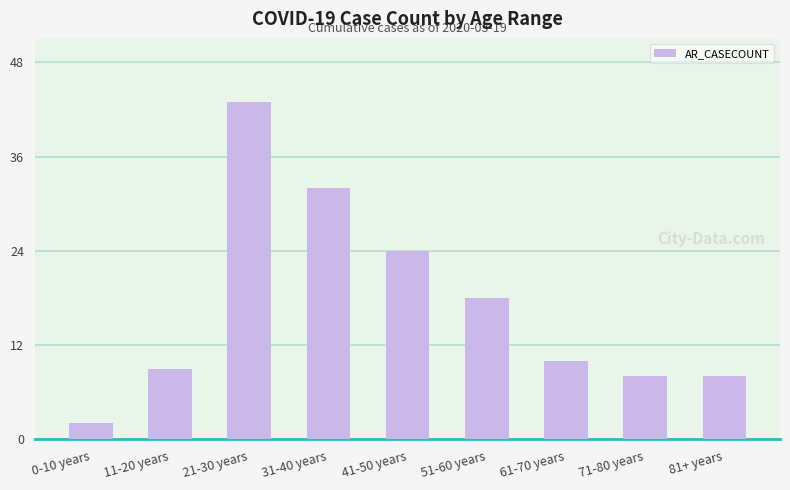

What is the average value?

17